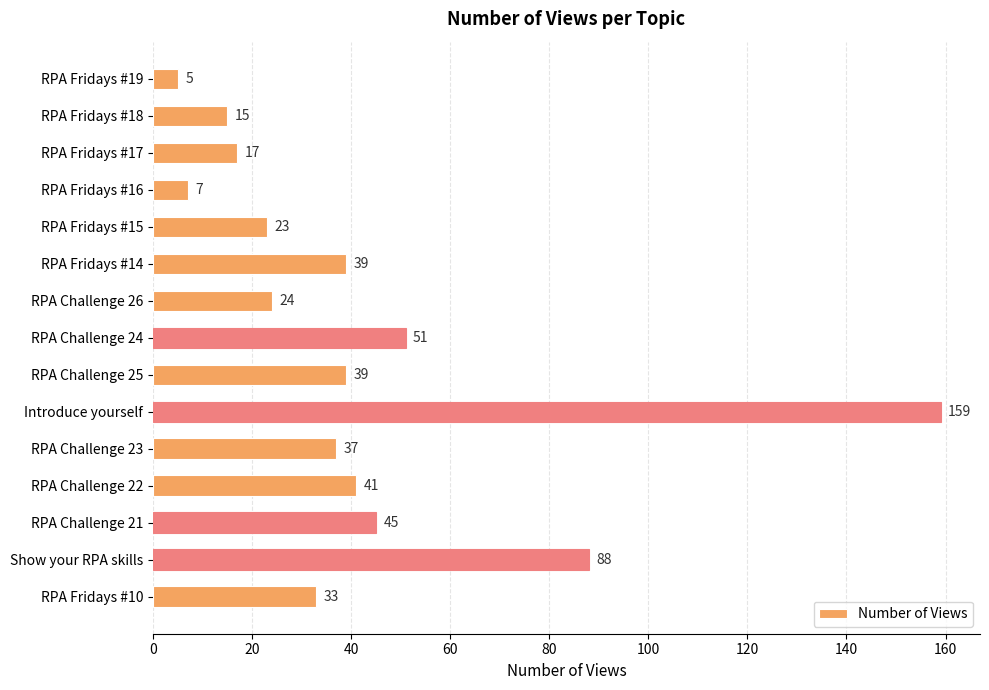

What is the change in value from RPA Fridays #17 to RPA Challenge 21?

+28